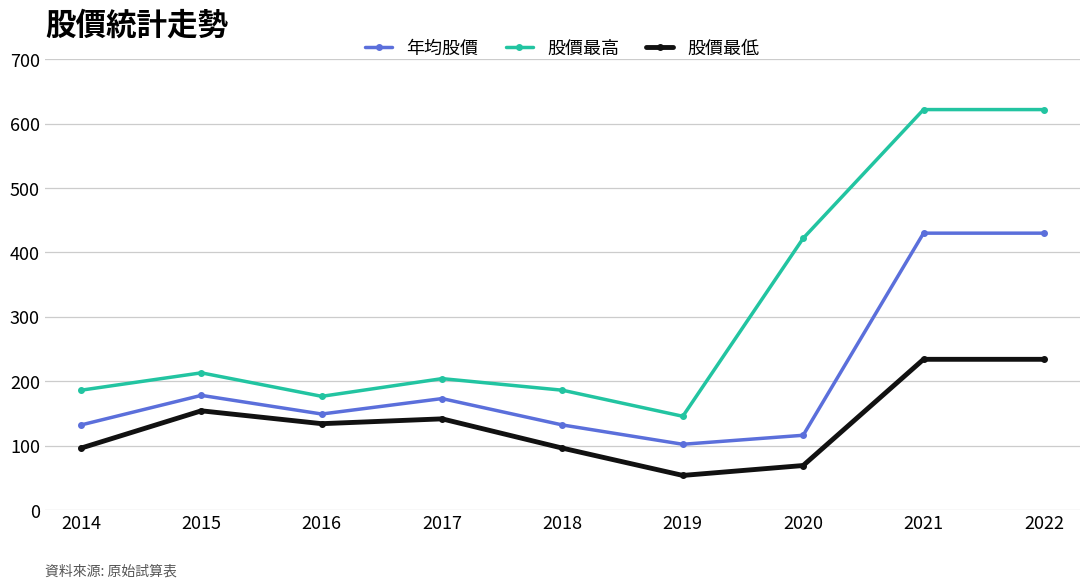

Reading left to right, list all the values displayed in this chart.

年均股價: 2014=132.0	2015=178.0	2016=149.0	2017=173.0	2018=132.0	2019=102.0	2020=116.0	2021=430.0	2022=430.0
股價最高: 2014=186.0	2015=213.0	2016=176.5	2017=204.0	2018=186.0	2019=145.5	2020=422.0	2021=622.0	2022=622.0
股價最低: 2014=96.0	2015=154.0	2016=134.0	2017=141.5	2018=96.0	2019=53.6	2020=69.0	2021=234.0	2022=234.0